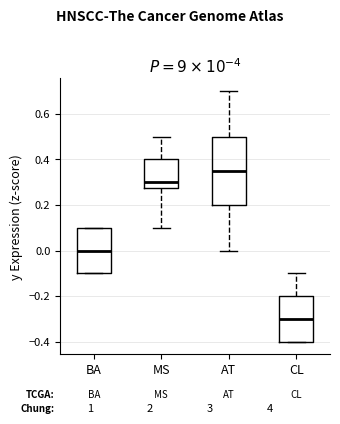

Reading left to right, read every box against the y-axis: the position of its median line, the range the box covers, and the ends of its whiskers. The values are not printed on the chart, so give them approximately, as read against the axis.

BA: median 0.00, box -0.10 to 0.10, whiskers -0.10 to 0.10
MS: median 0.30, box 0.28 to 0.40, whiskers 0.10 to 0.50
AT: median 0.36, box 0.20 to 0.50, whiskers 0.00 to 0.70
CL: median -0.30, box -0.40 to -0.20, whiskers -0.40 to -0.10